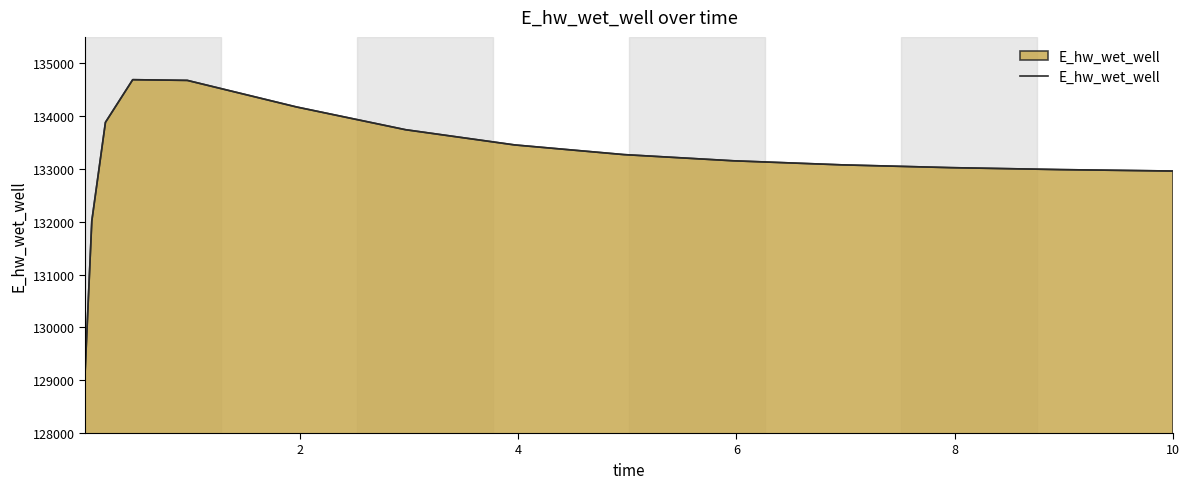

What is the minimum value shown in the chart?

129093.3